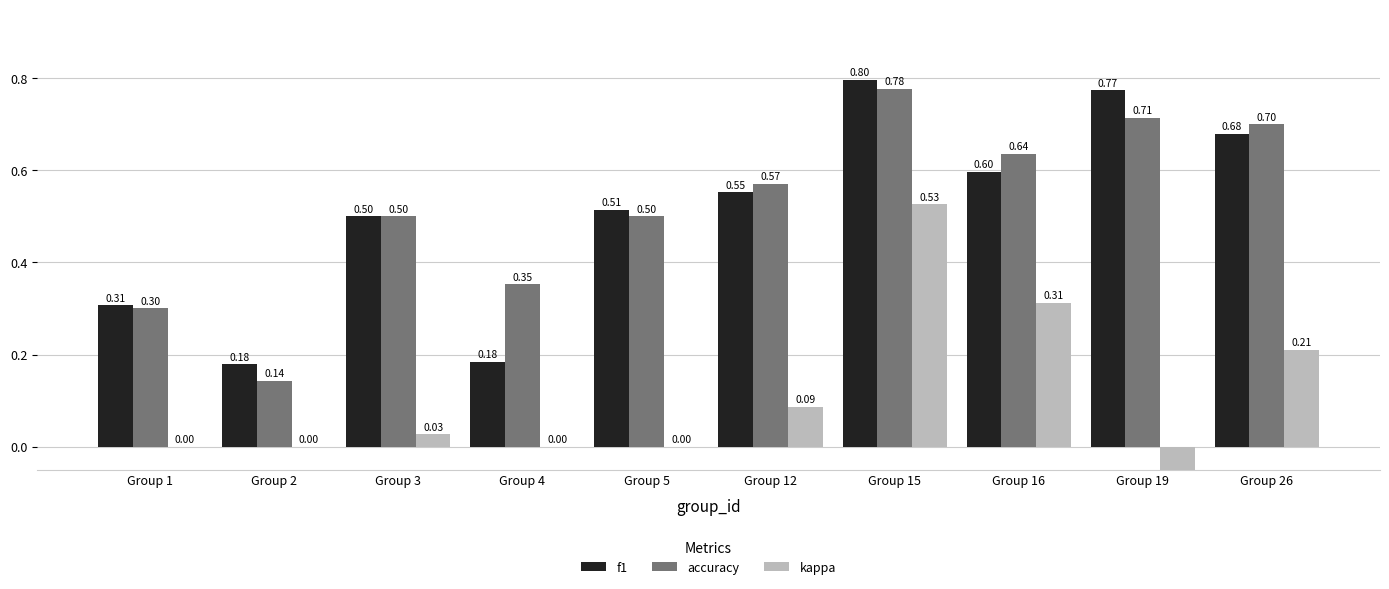

What is the average value of the f1 series?

0.5